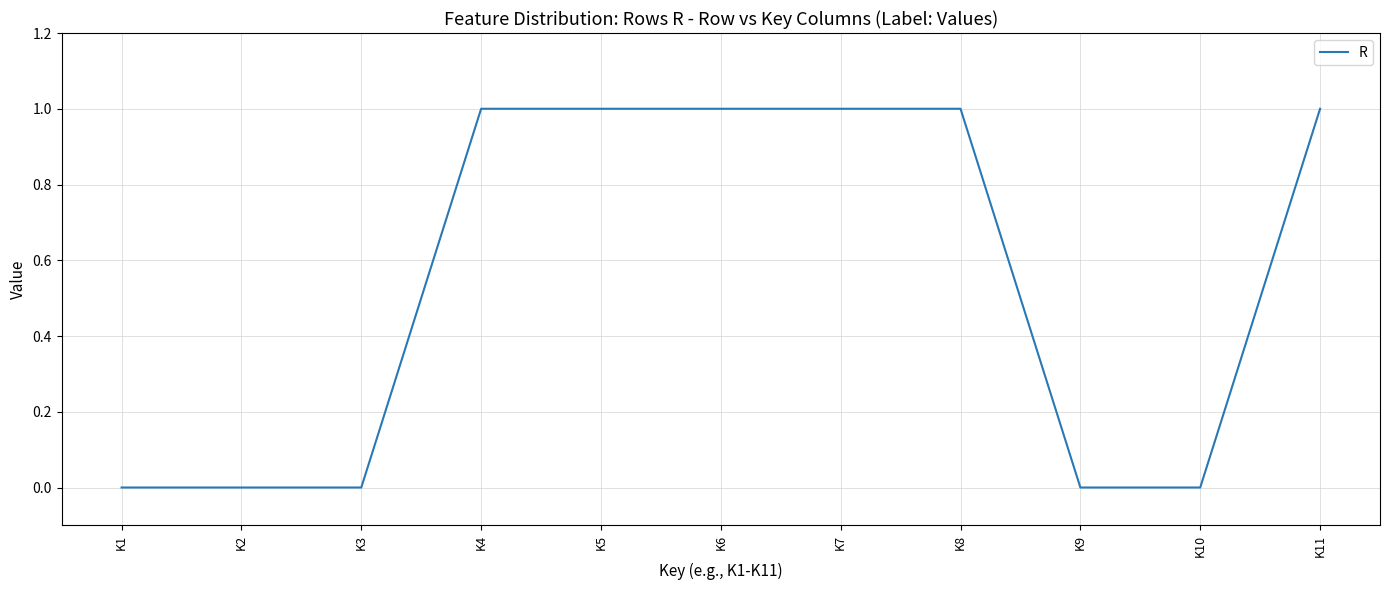

The value at K5 is 1. True or false?

True